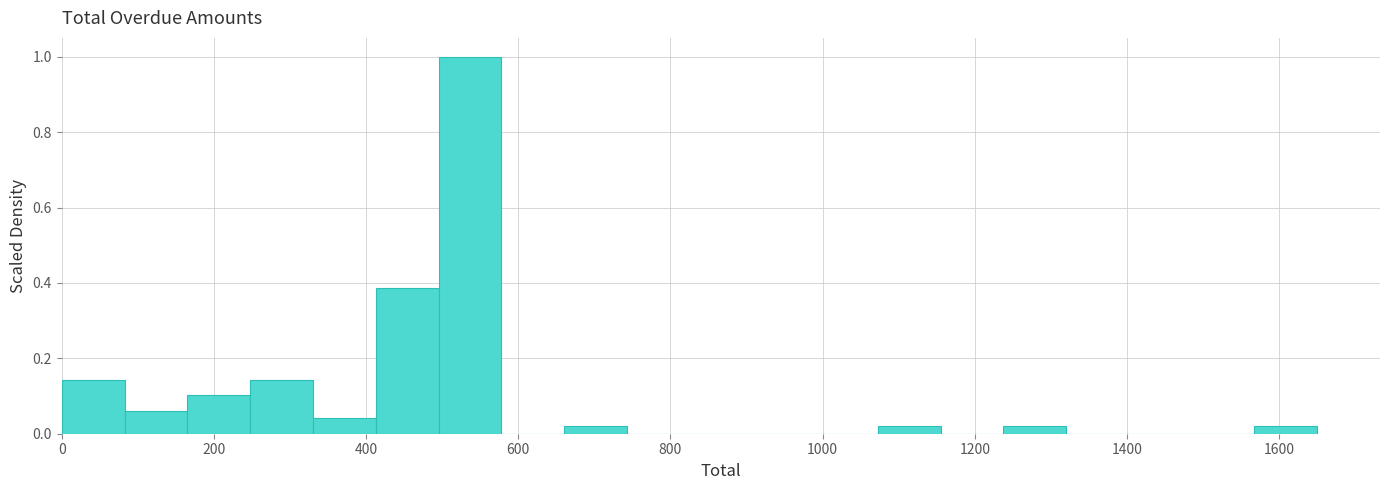

Reading left to right, transcribe this chart: for each bar, give the range it covers on the x-axis and its height. Neither the bar edges nor the heights are printed on the chart, so give them approximately, as read against the axes.

0 to 80: 0.14
80 to 160: 0.06
160 to 240: 0.10
240 to 340: 0.14
340 to 420: 0.04
420 to 500: 0.38
500 to 580: 1.00
580 to 660: 0
660 to 740: 0.02
740 to 820: 0
820 to 900: 0
900 to 1000: 0
1000 to 1080: 0
1080 to 1160: 0.02
1160 to 1240: 0
1240 to 1320: 0.02
1320 to 1400: 0
1400 to 1480: 0
1480 to 1560: 0
1560 to 1660: 0.02